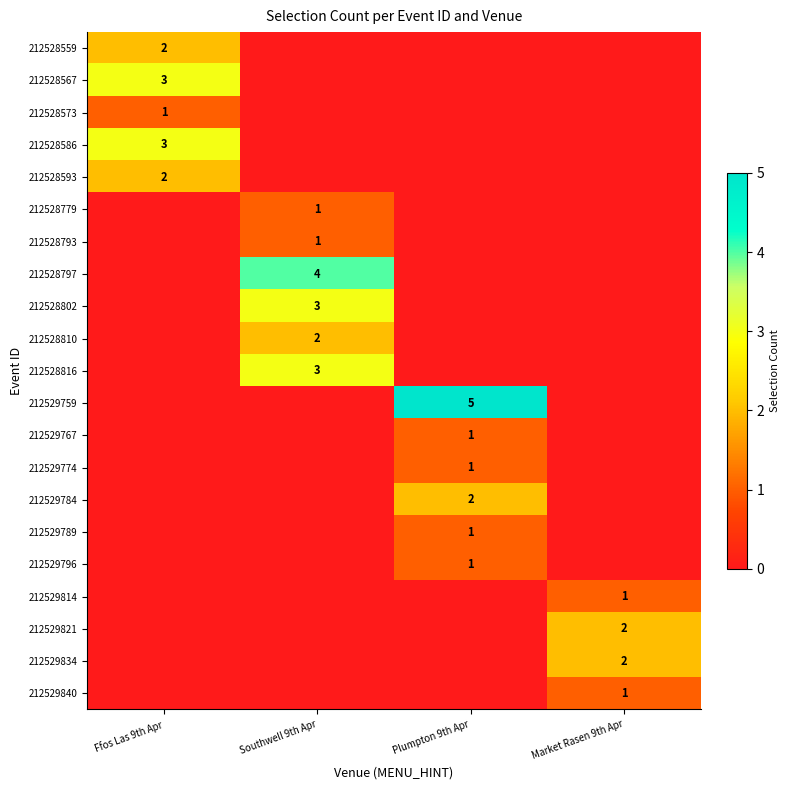

Is it true that 212528797 equals 4 at Southwell 9th Apr?

True